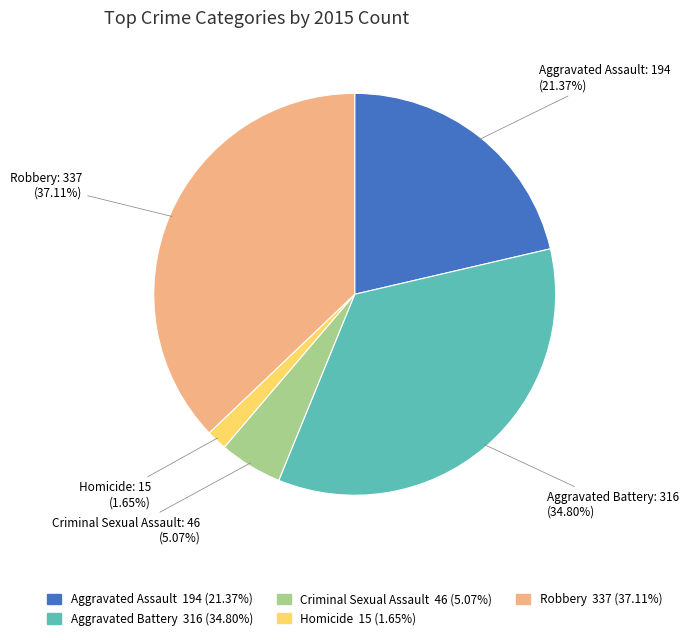

How many slices are in this pie chart?

5